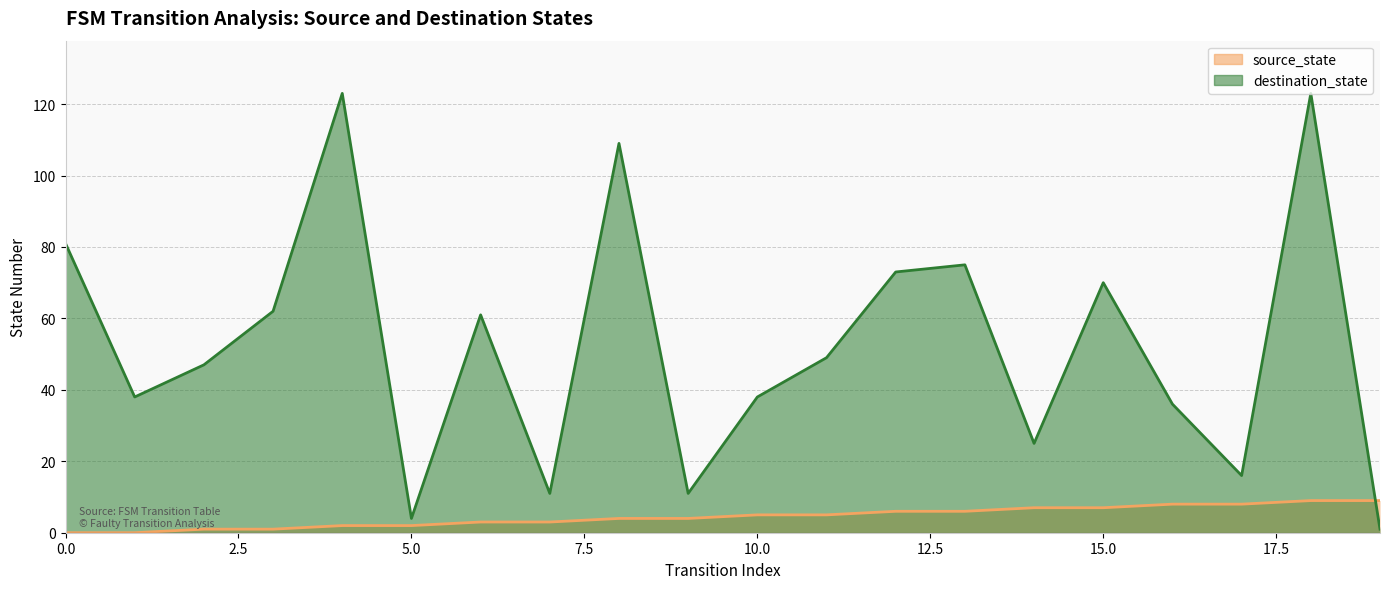

Which label corresponds to the largest value in the chart?

4